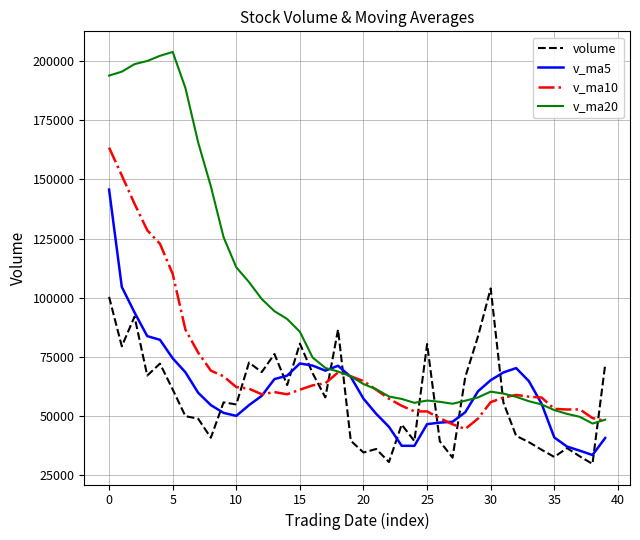

Which series has the largest total across all categories?

v_ma20